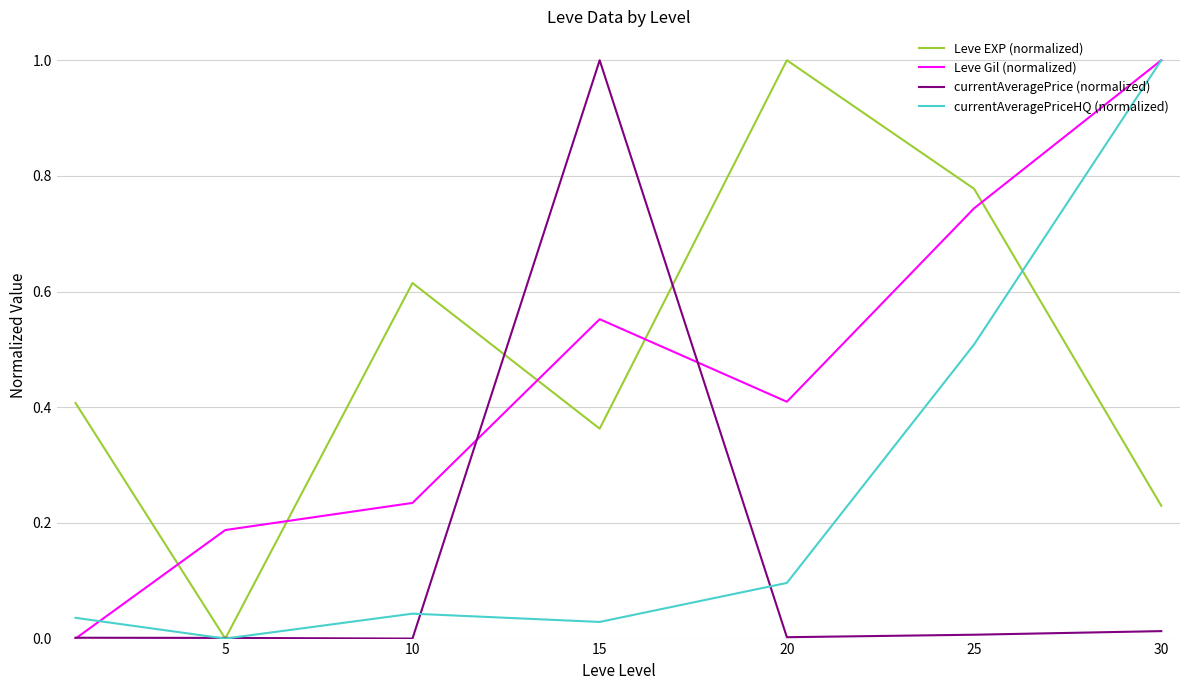

What is the maximum value for currentAveragePrice (normalized)?

1.0